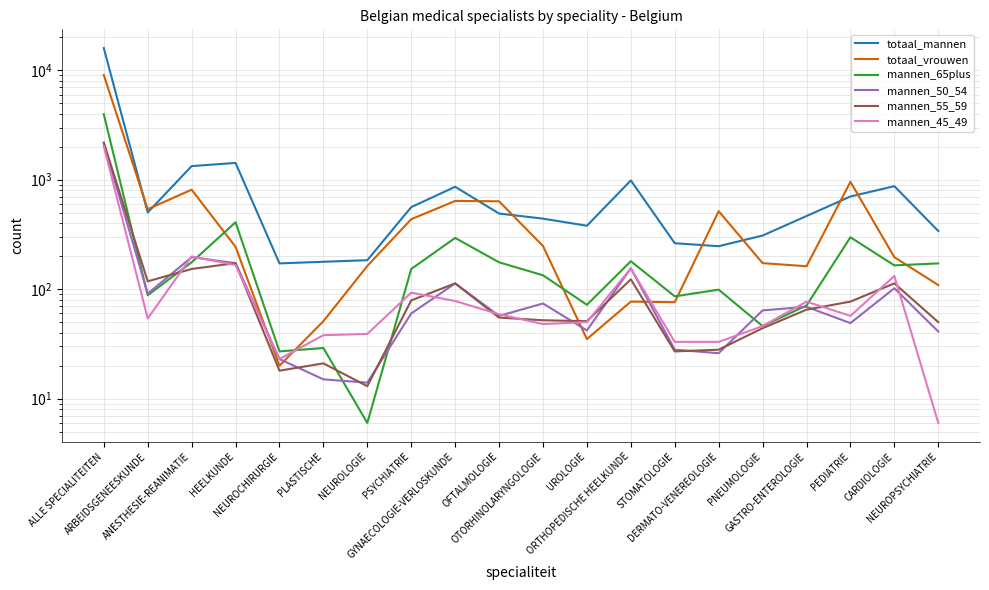

At which label is mannen_55_59 closest to 1100?

HEELKUNDE